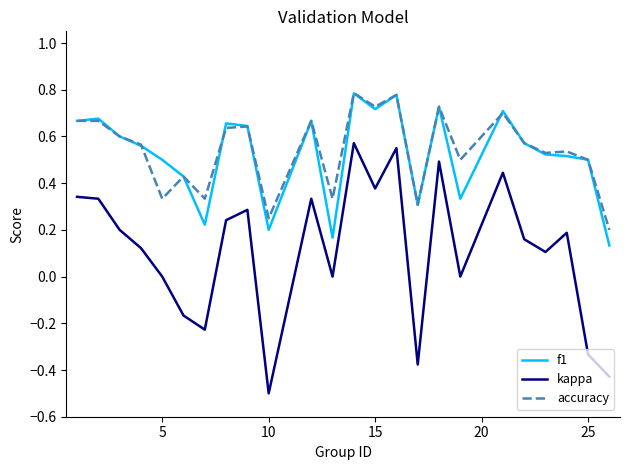

What is the smallest value displayed?

-0.5